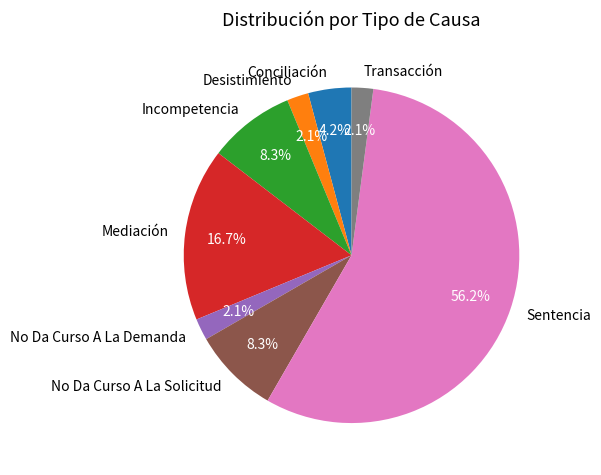

To the nearest percent, what is the difference between the largest and smallest slice percentages?

54%